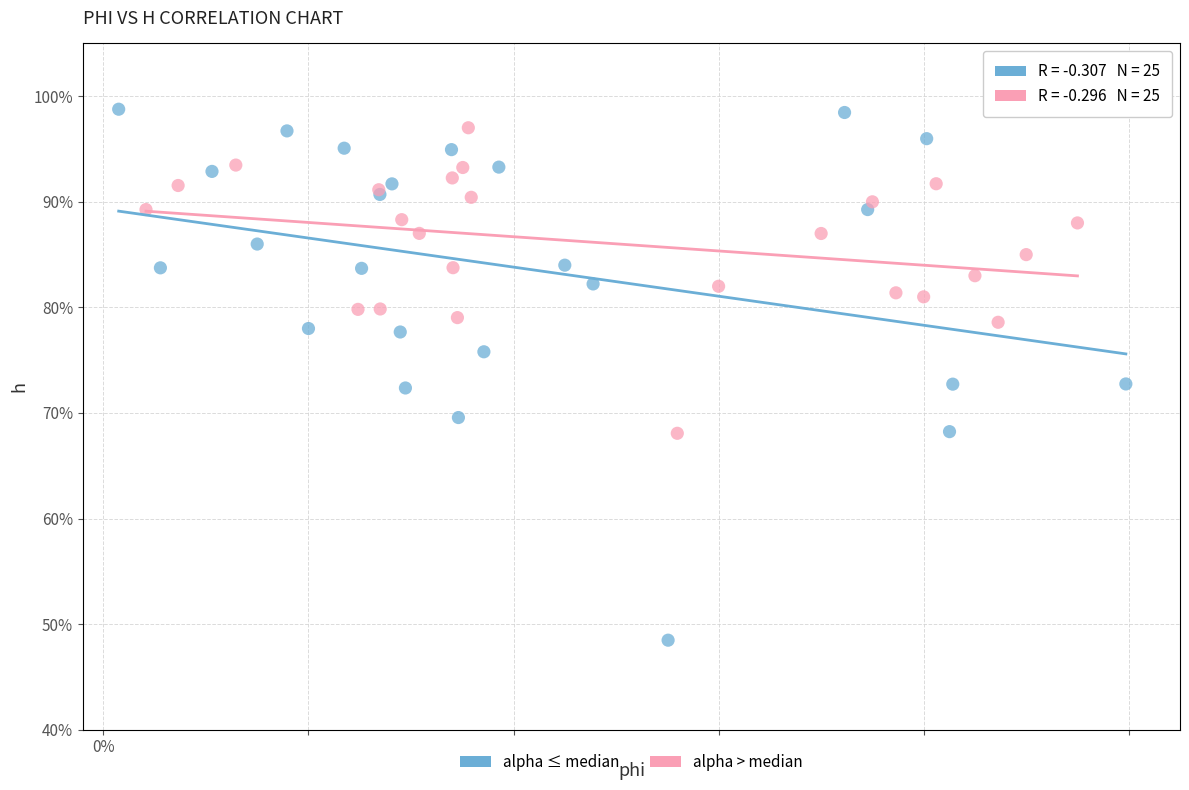

What are all the series names shown in the legend?

alpha ≤ median, alpha > median